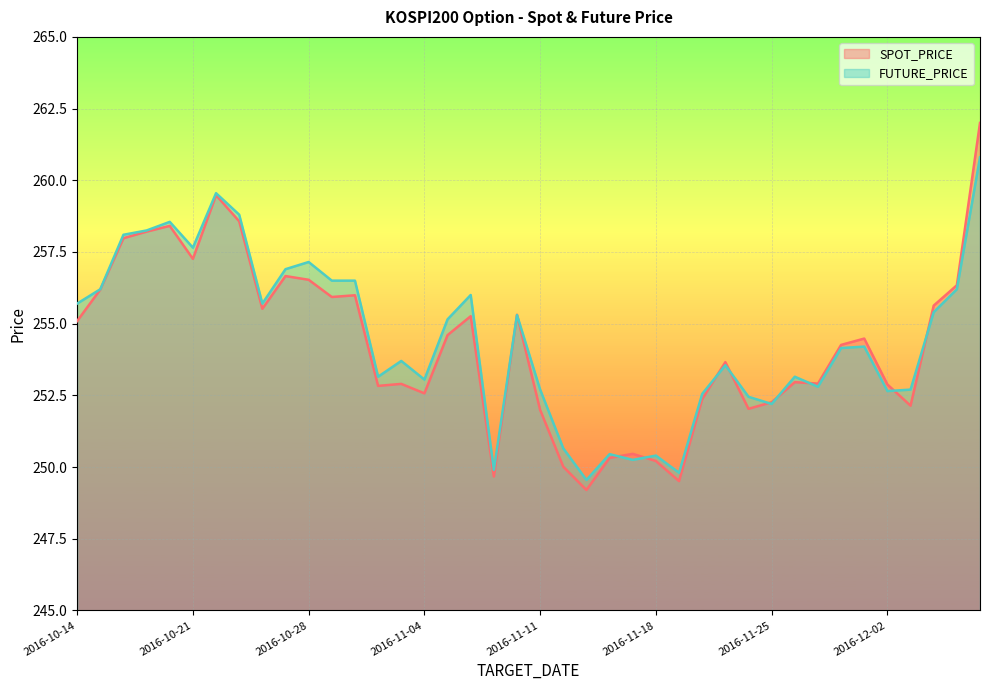

What is the approximate value of SPOT_PRICE at 2016-12-02?

252.9